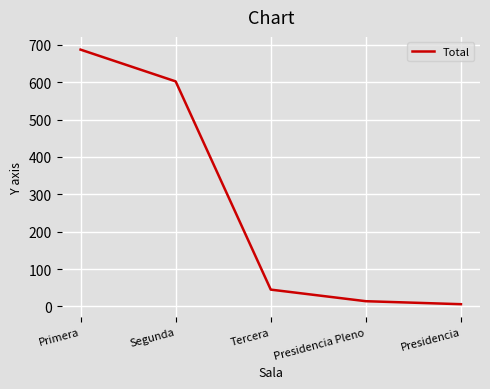

At which category does the chart reach its minimum across all series?

Presidencia